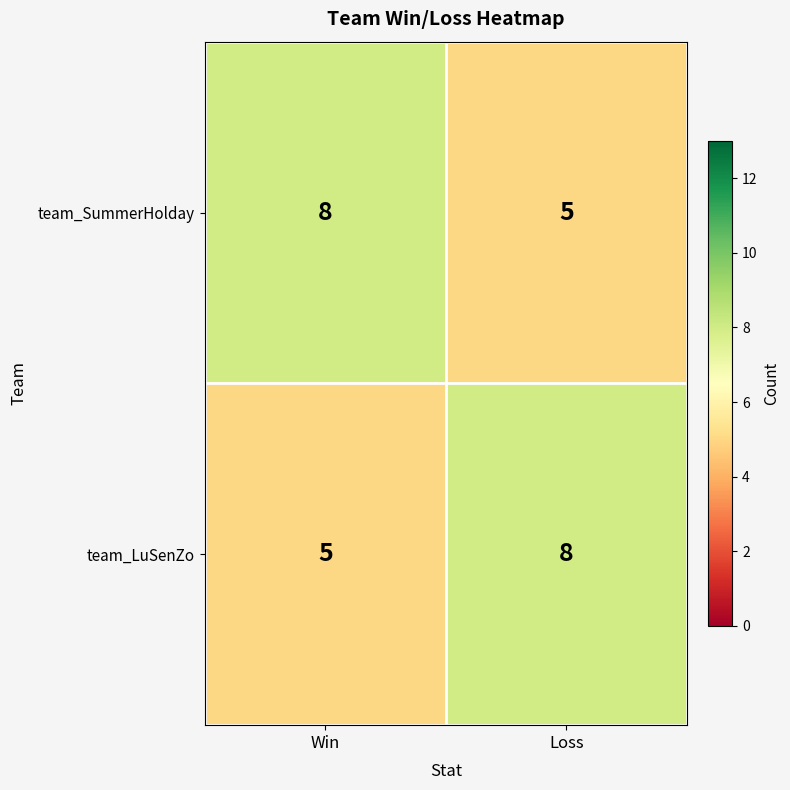

The team_SummerHolday series shows 7 at Loss. True or false?

False